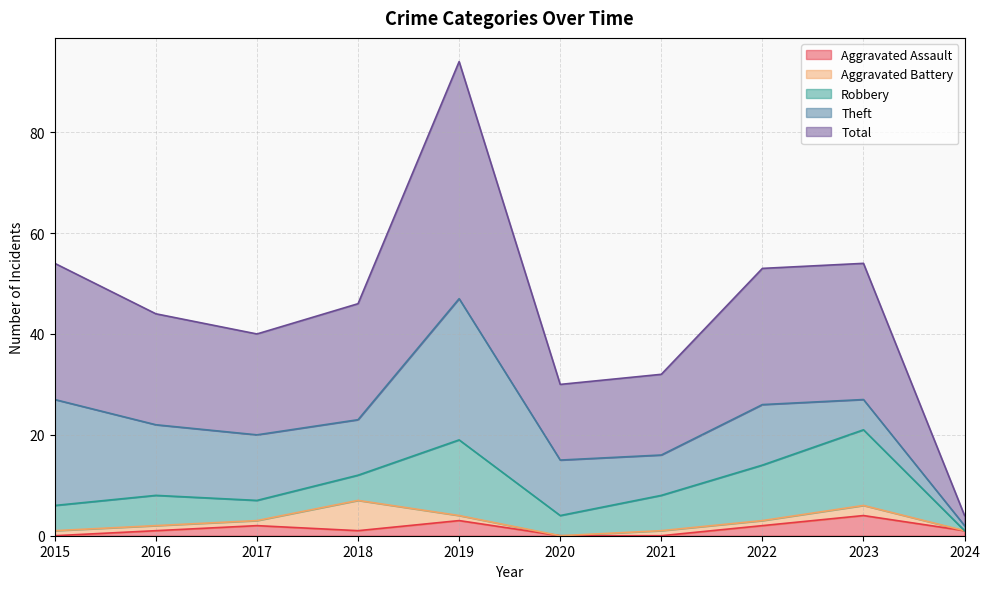

Which series has the largest range (max minus min)?

Total